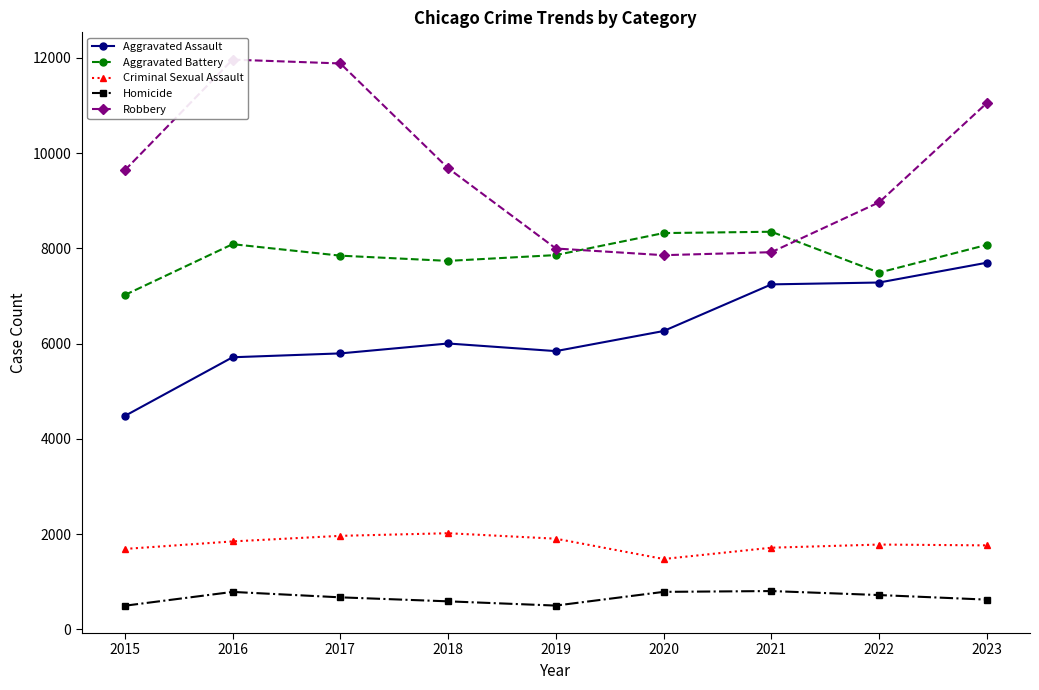

At which category does the chart reach its minimum across all series?

2015